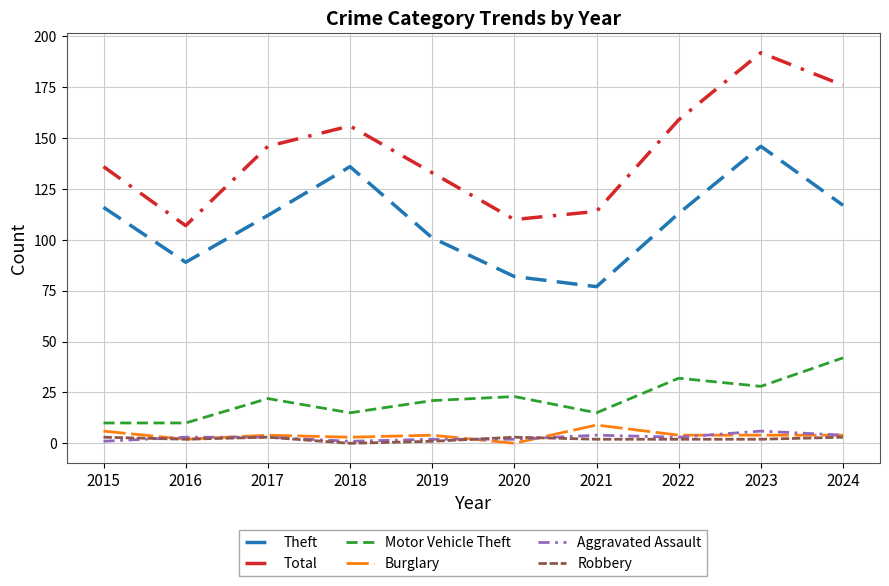

Rank the series by their maximum value, from highest to lowest.

Total, Theft, Motor Vehicle Theft, Burglary, Aggravated Assault, Robbery